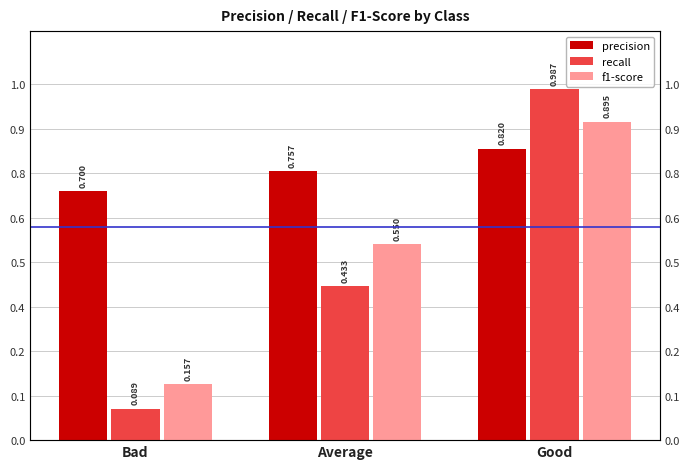

Reading left to right, what are all the values shown in this chart?

precision: Bad=0.7	Average=0.8	Good=0.8
recall: Bad=0.1	Average=0.4	Good=1.0
f1-score: Bad=0.2	Average=0.6	Good=0.9